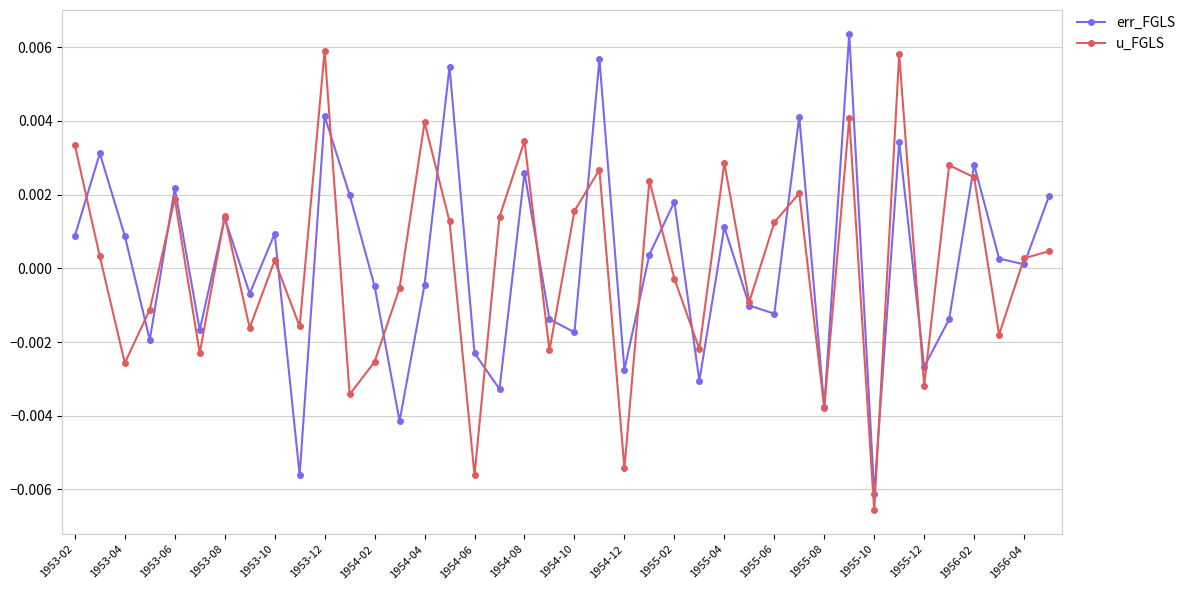

How many interior local peaks does the err_FGLS series have?

14